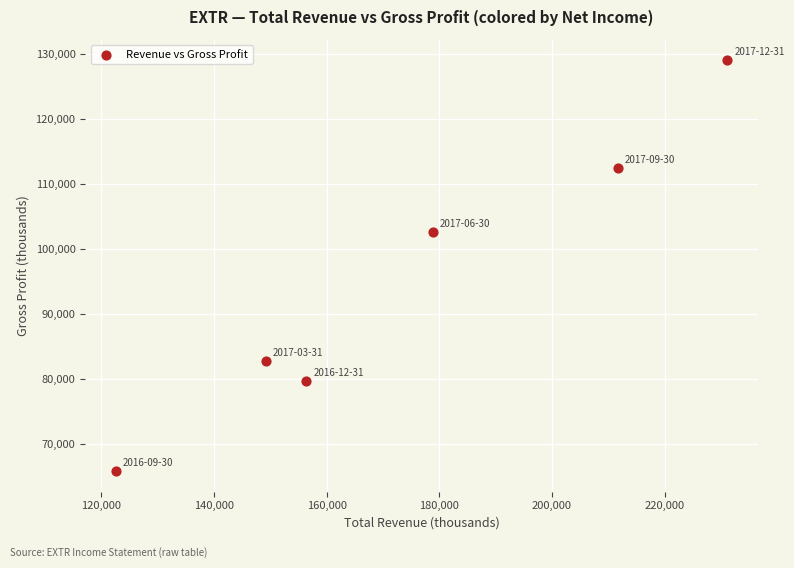

What is the range of X values (max minus min)?

108500